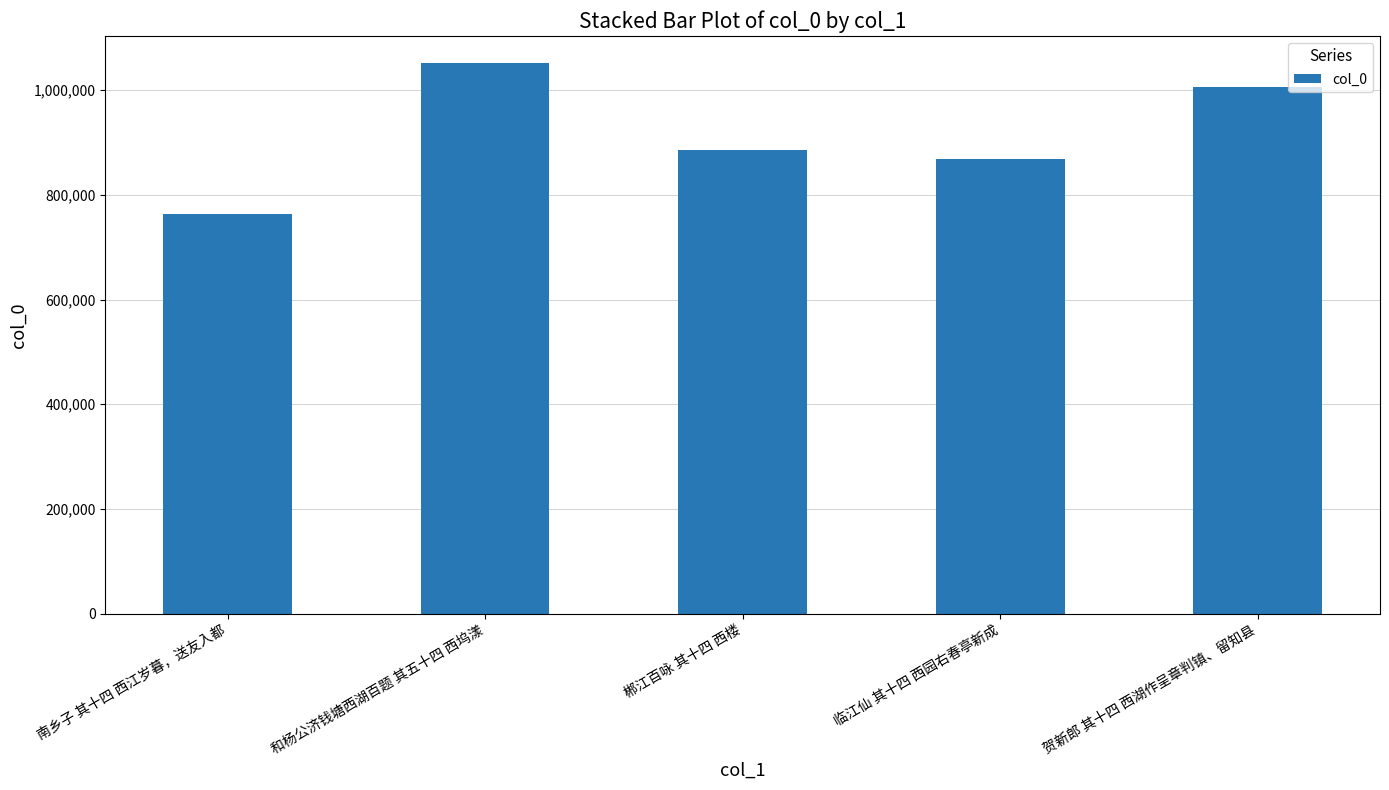

What position from the left is 贺新郎 其十四 西湖作呈章判镇、留知县?

5